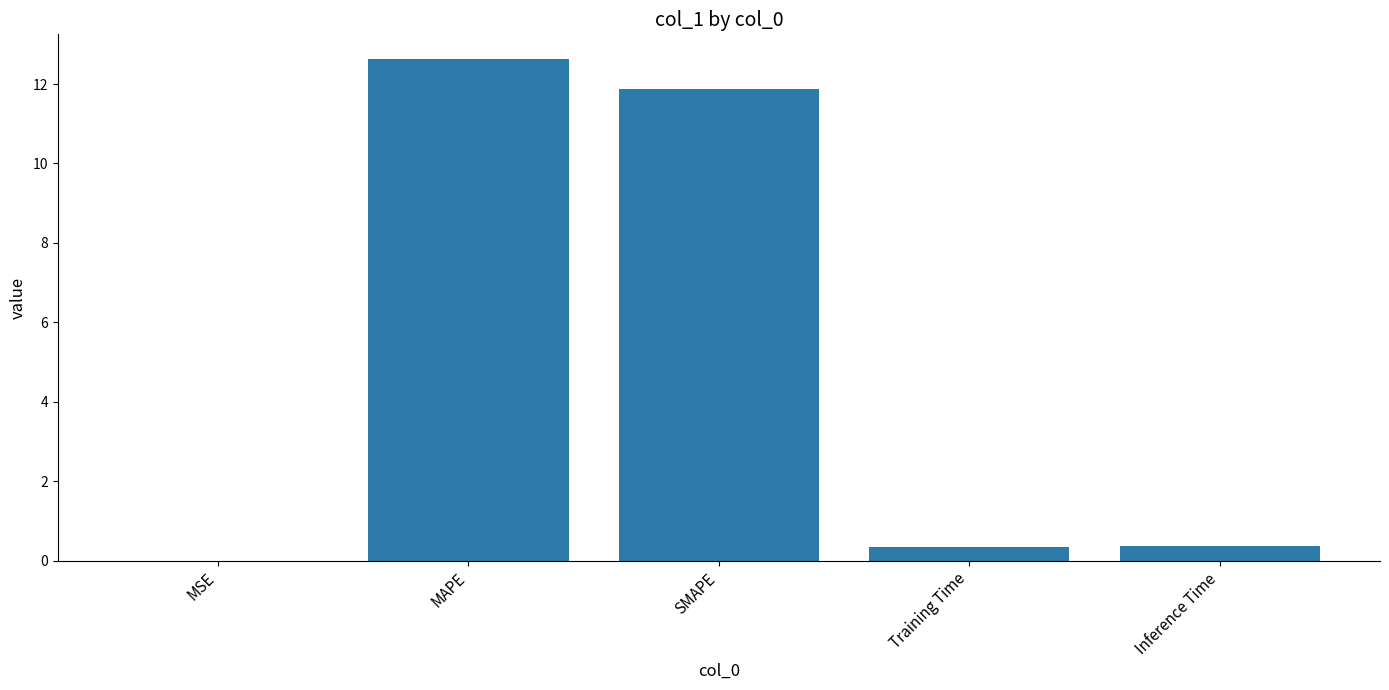

Are the bars horizontal?

No